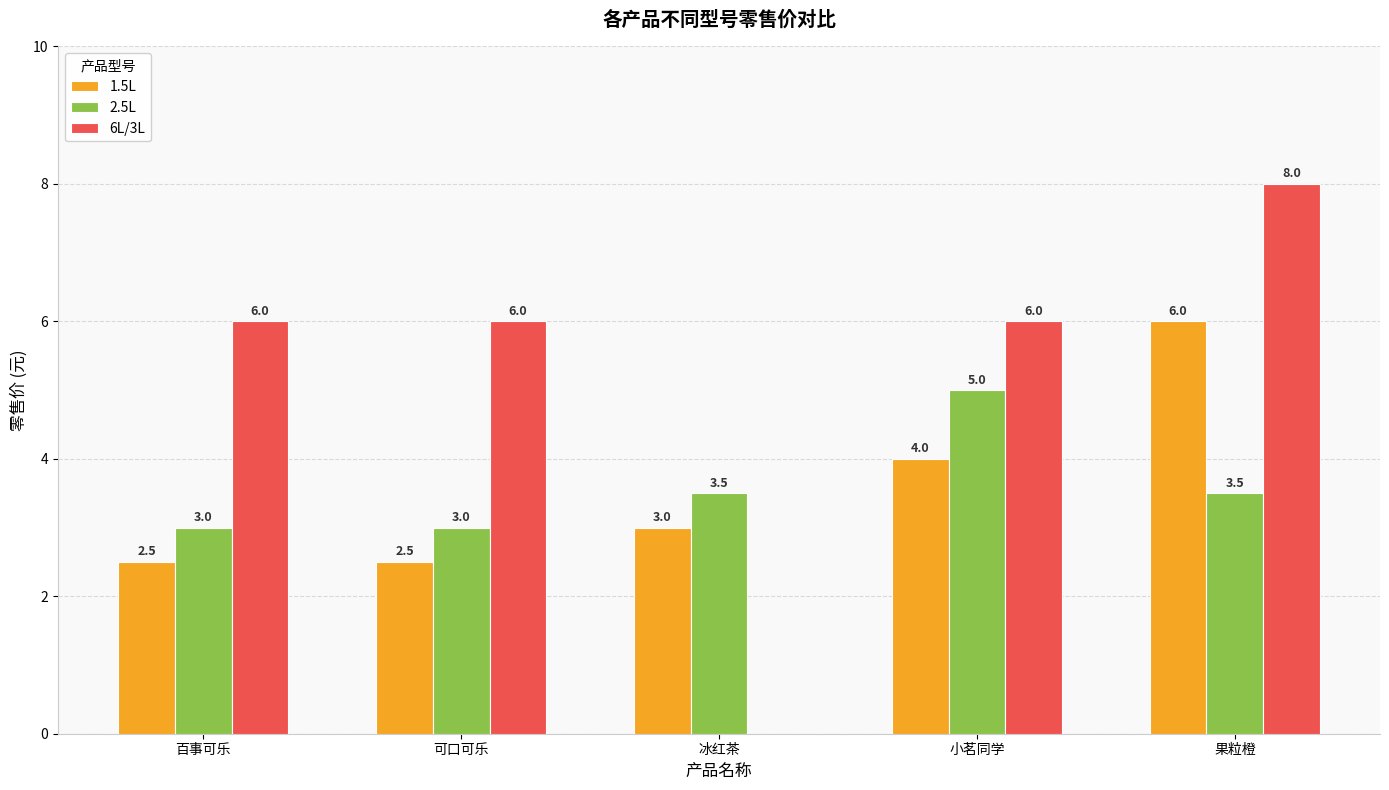

Where is 1.5L nearest to the value 4?

小茗同学